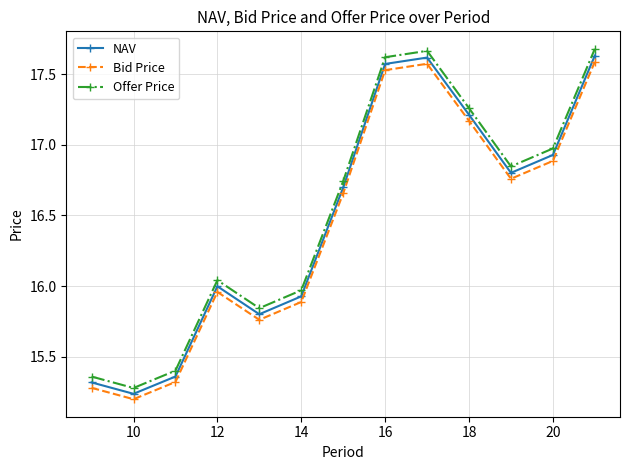

What are all the series names shown in the legend?

NAV, Bid Price, Offer Price